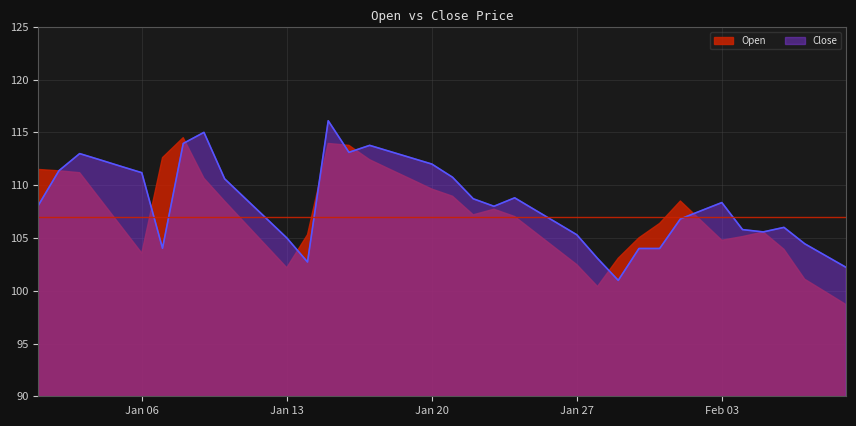

How many distinct data groups are displayed?

2